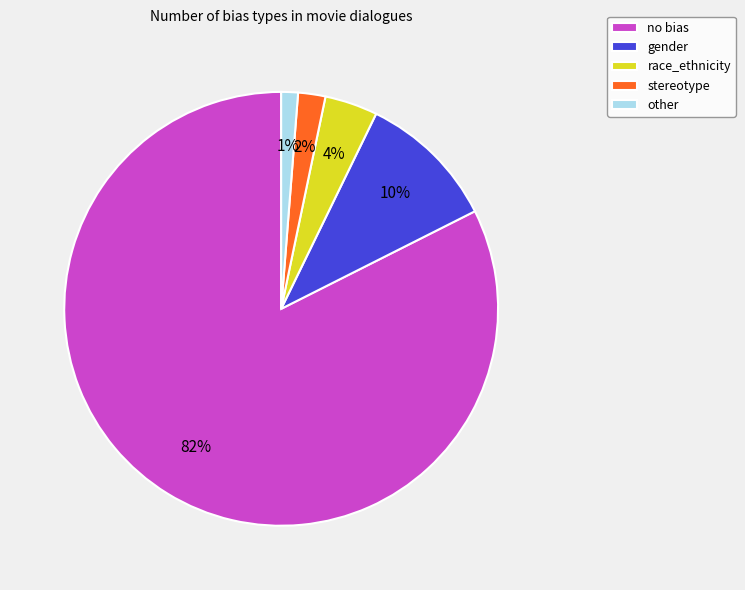

Count the number of slices in the pie.

5